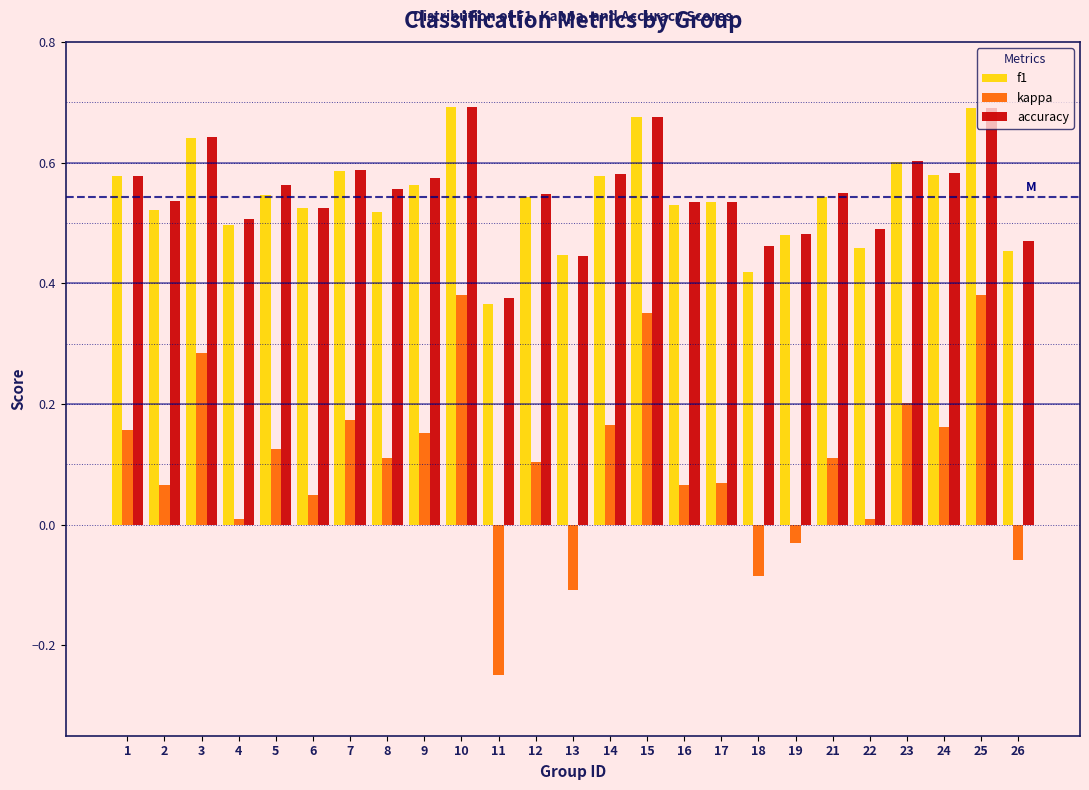

Is the value of accuracy at 3 greater than the value of kappa at 6?

Yes